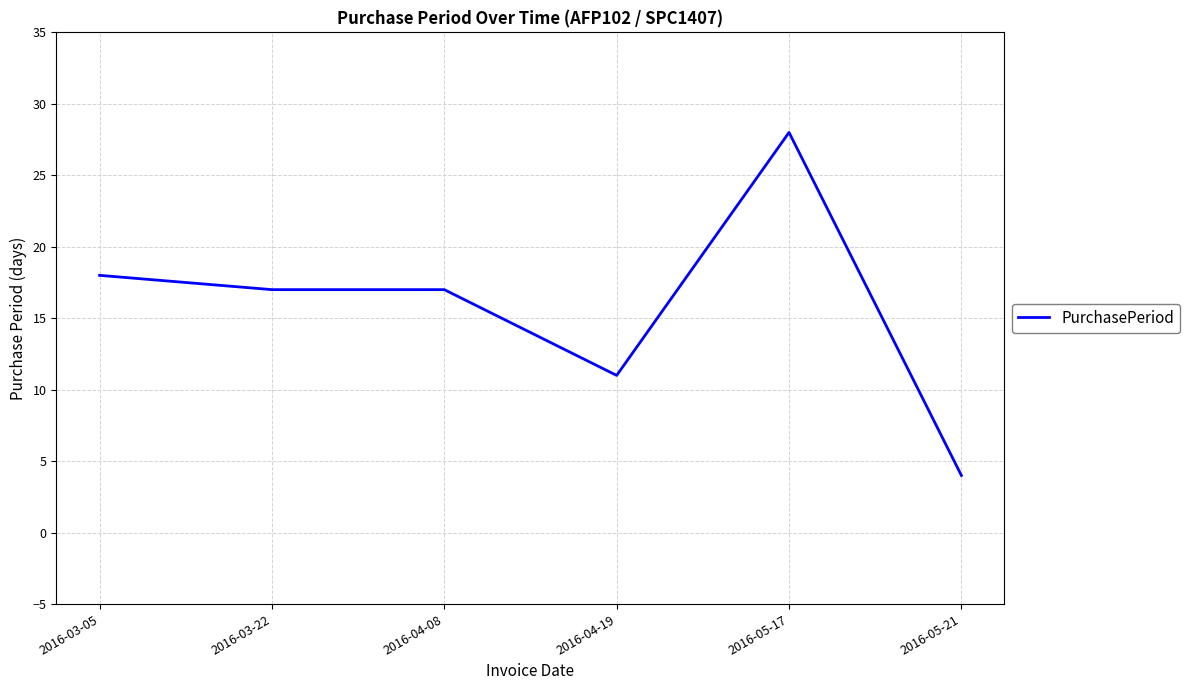

At which label does the data first exceed 17?

2016-03-05